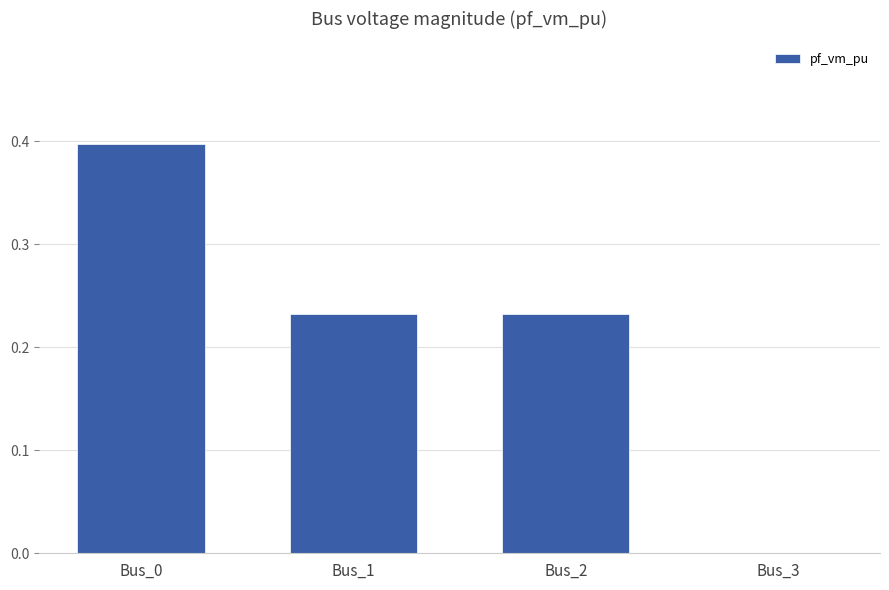

What is the sum of the values at Bus_3 and Bus_0?

0.4